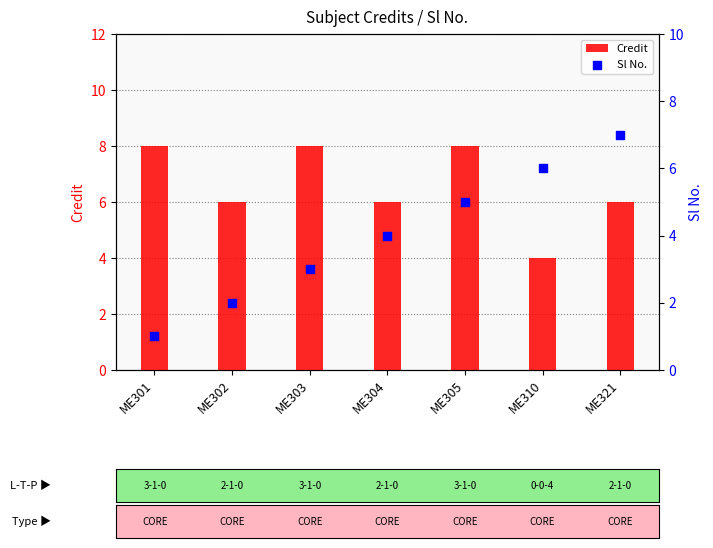

At which category is the sum across all series the highest?

ME305